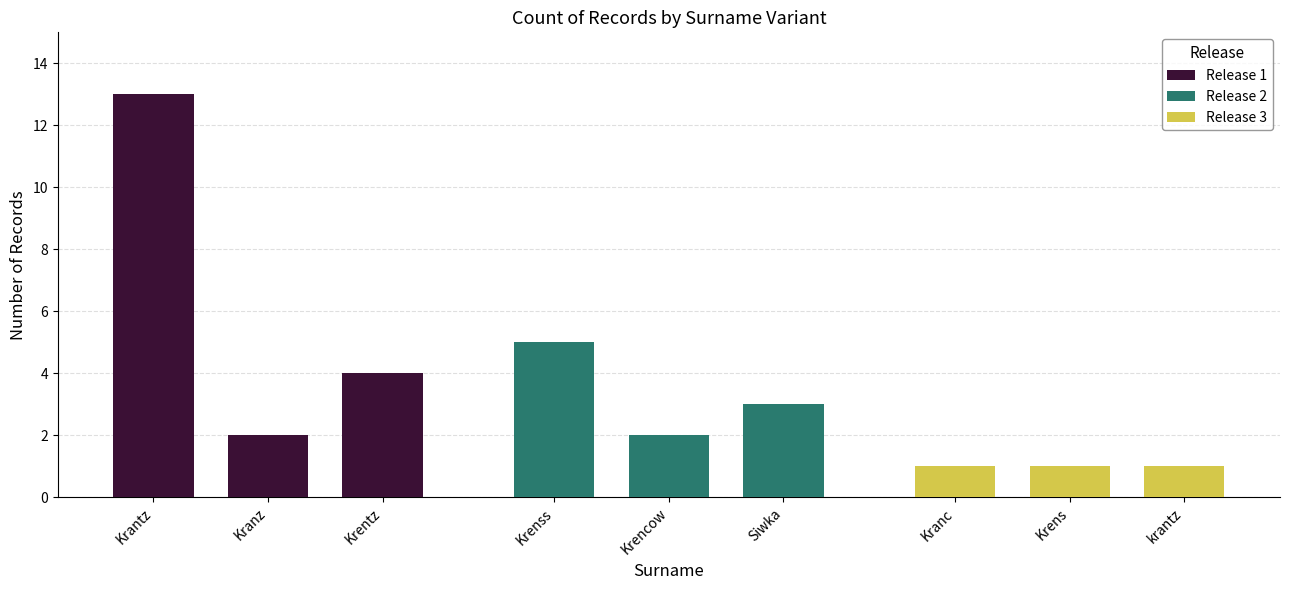

What is the difference between the maximum and second lowest values in the Release 1 series?

9